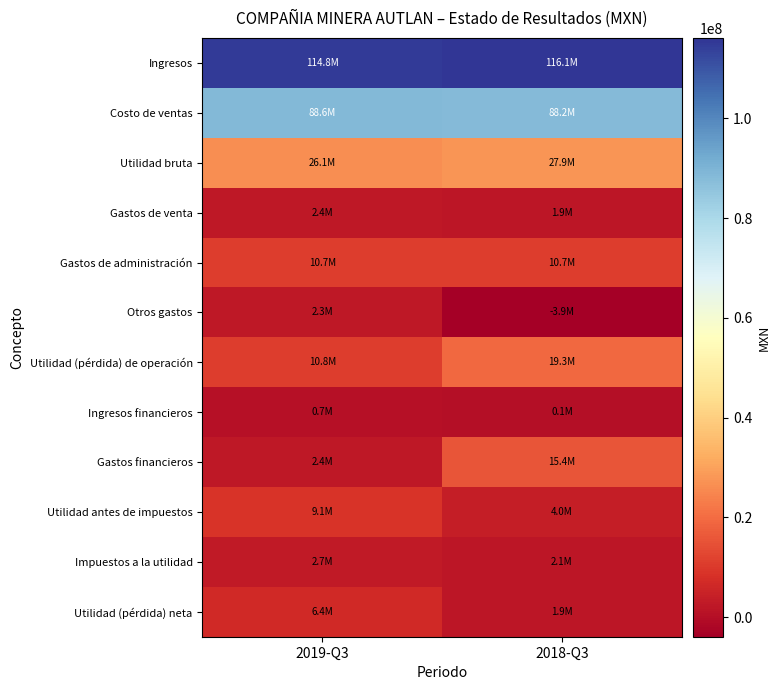

Reading right to left, what are all the values shown in this chart?

Ingresos: 2018-Q3=116074000	2019-Q3=114768000
Costo de ventas: 2018-Q3=88181000	2019-Q3=88621000
Utilidad bruta: 2018-Q3=27893000	2019-Q3=26147000
Gastos de venta: 2018-Q3=1855000	2019-Q3=2400000
Gastos de administración: 2018-Q3=10655000	2019-Q3=10672000
Otros gastos: 2018-Q3=-3918000	2019-Q3=2279000
Utilidad (pérdida) de operación: 2018-Q3=19301000	2019-Q3=10796000
Ingresos financieros: 2018-Q3=70000	2019-Q3=695000
Gastos financieros: 2018-Q3=15371000	2019-Q3=2400000
Utilidad antes de impuestos: 2018-Q3=3994000	2019-Q3=9091000
Impuestos a la utilidad: 2018-Q3=2130000	2019-Q3=2679000
Utilidad (pérdida) neta: 2018-Q3=1864000	2019-Q3=6412000